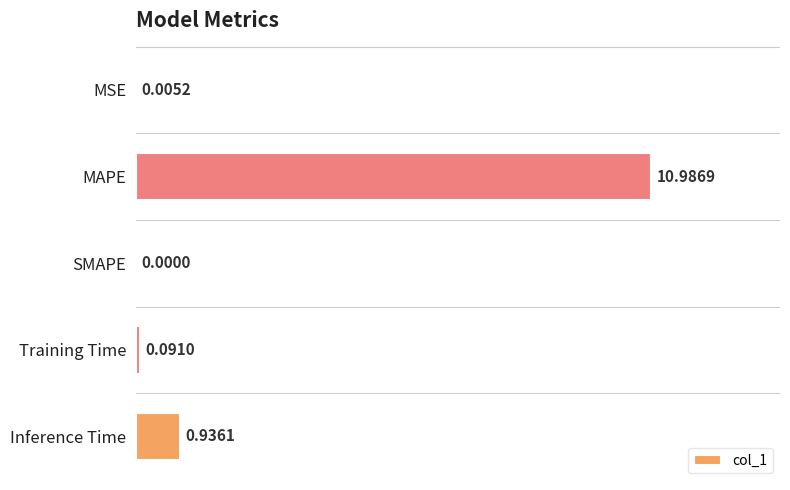

What is the sum of the values at MAPE and MSE?

11.0